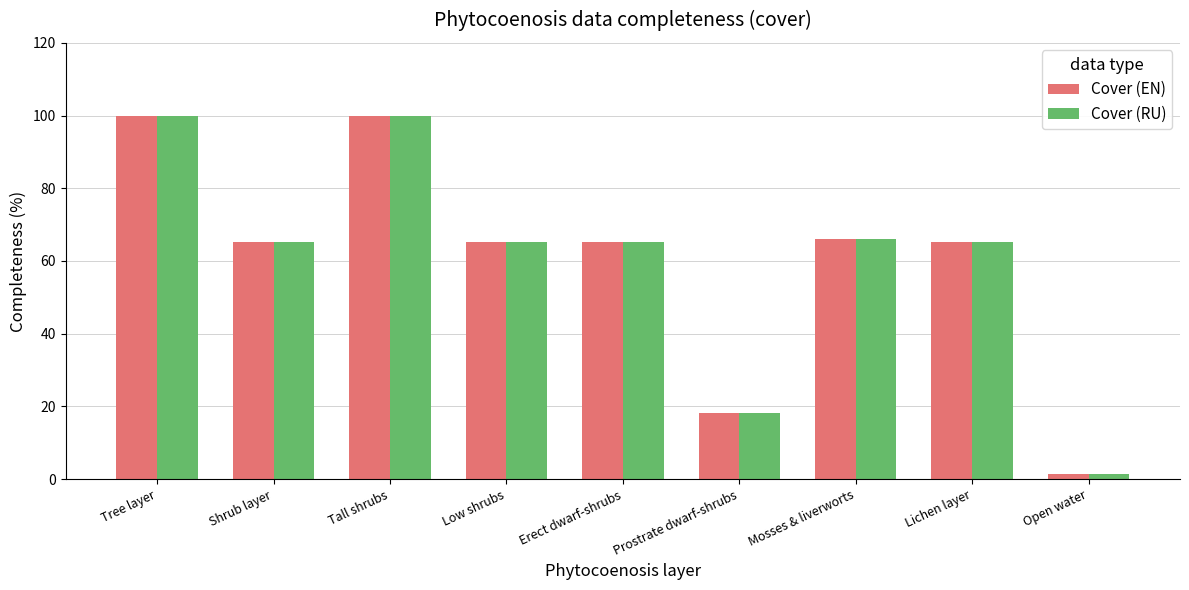

What is the label of the 9th bar from the left?

Open water